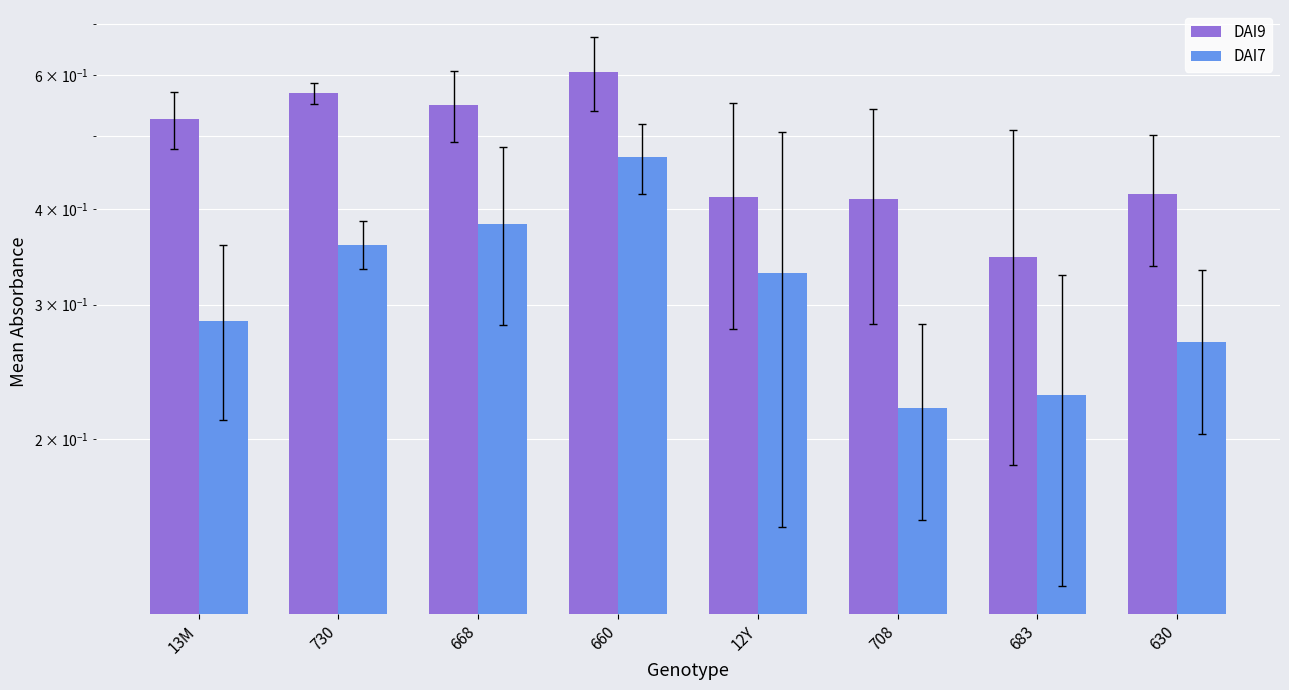

How many bars are there in total?

16